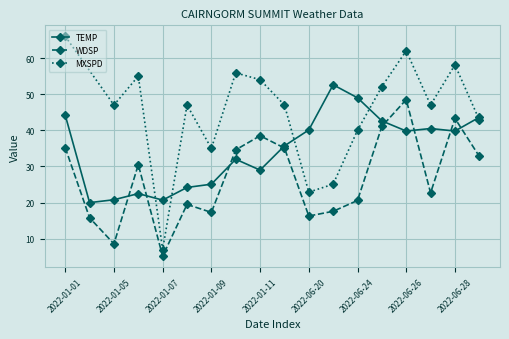

What is the value of the TEMP point at the 15th from the left?

39.8